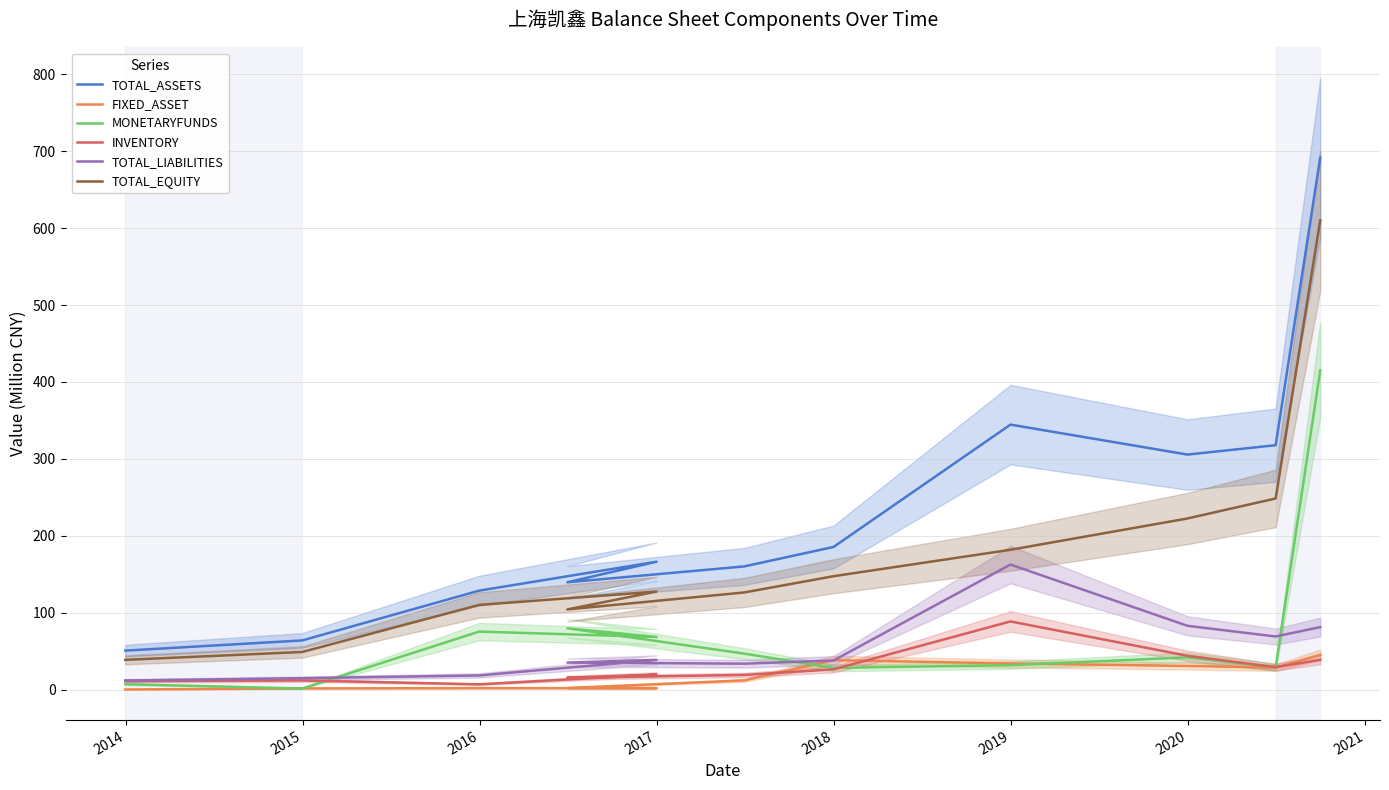

Count the number of data series in this chart.

6